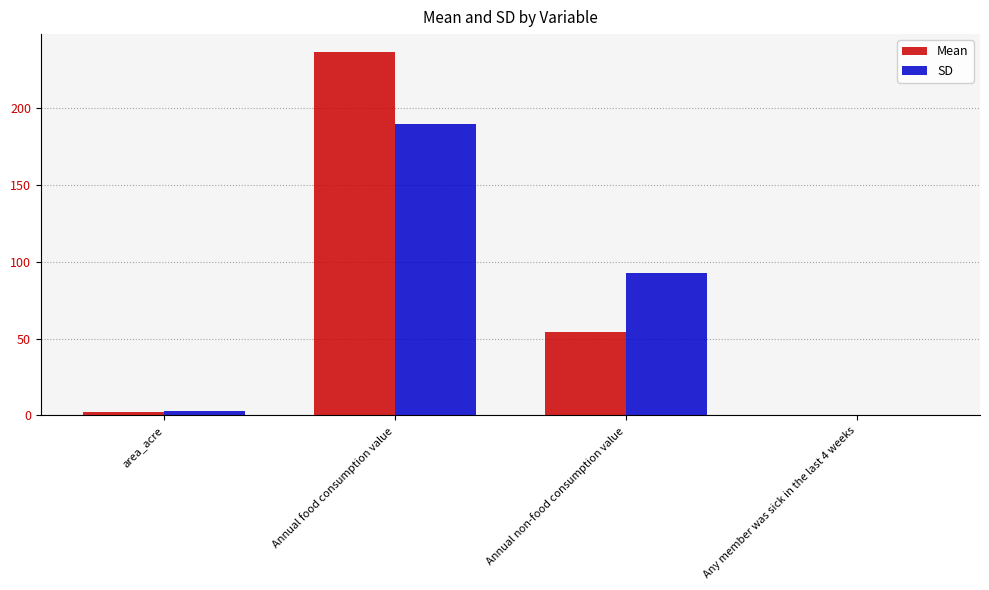

What are all the series names shown in the legend?

Mean, SD